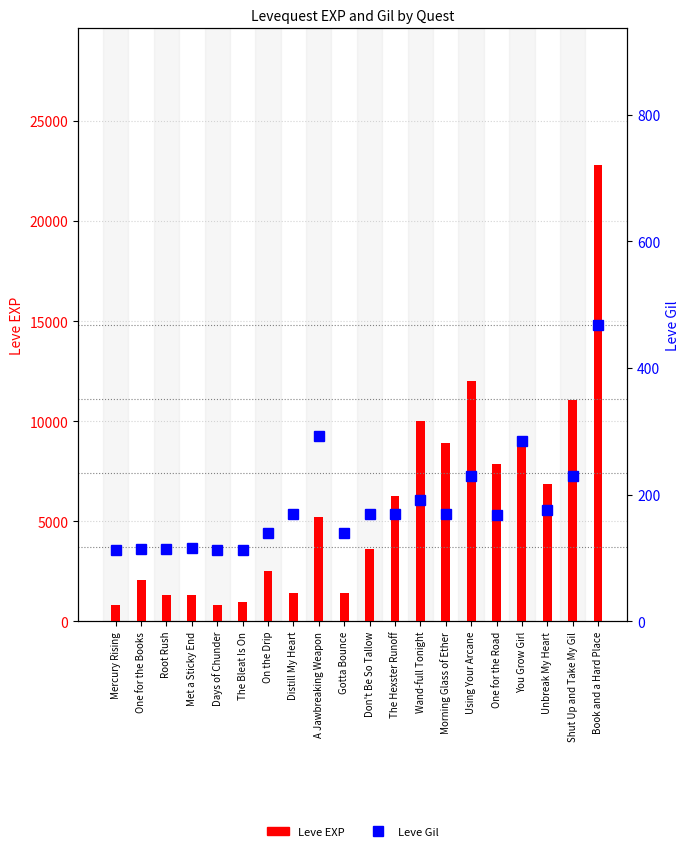

What is the label of the 11th bar from the left?

Don't Be So Tallow